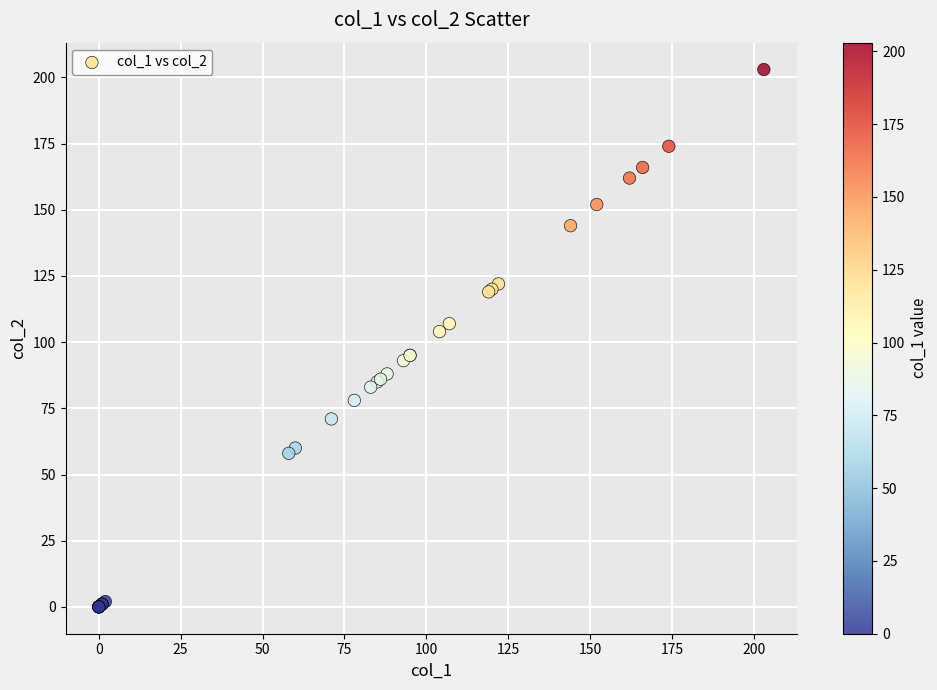

What Y value in the scatter plot is closest to 101?

104